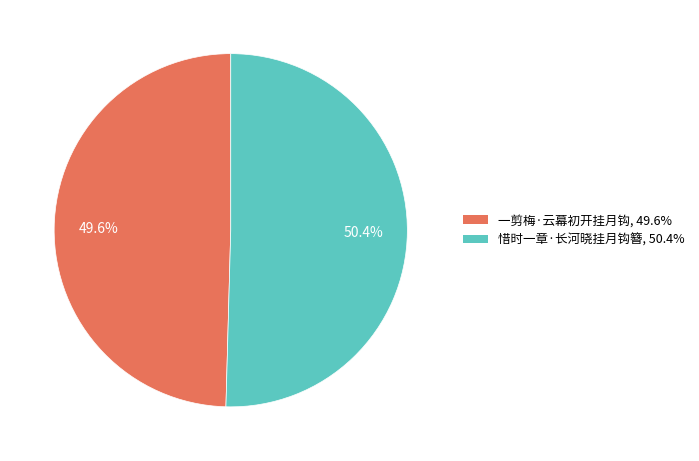

To the nearest percent, what portion does 一剪梅·云幕初开挂月钩 represent?

50%